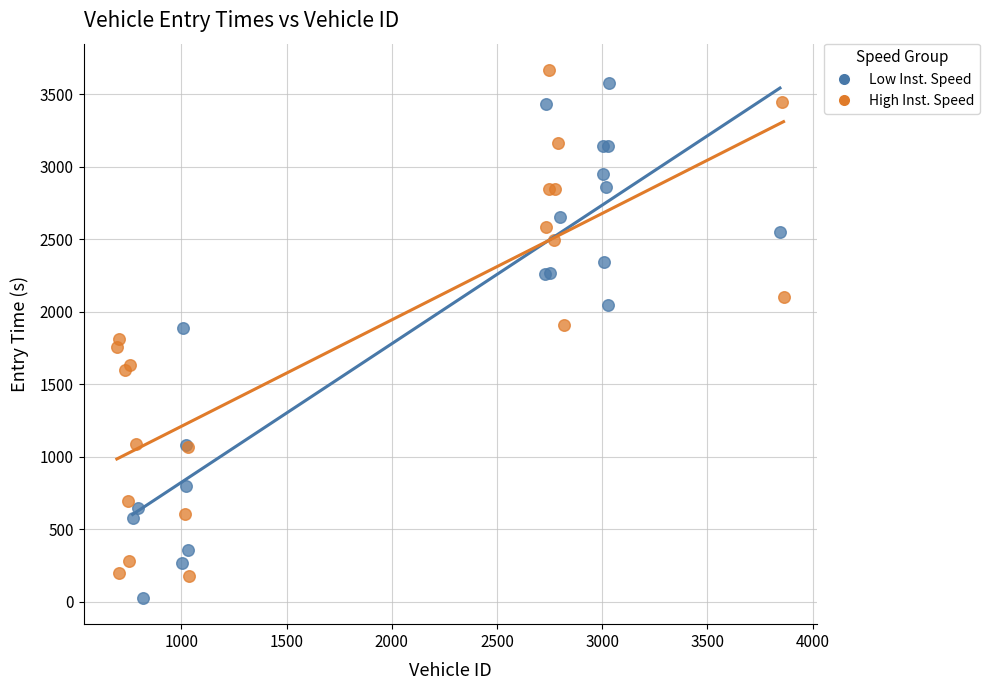

Which series contains the lowest Y value?

Low Inst. Speed